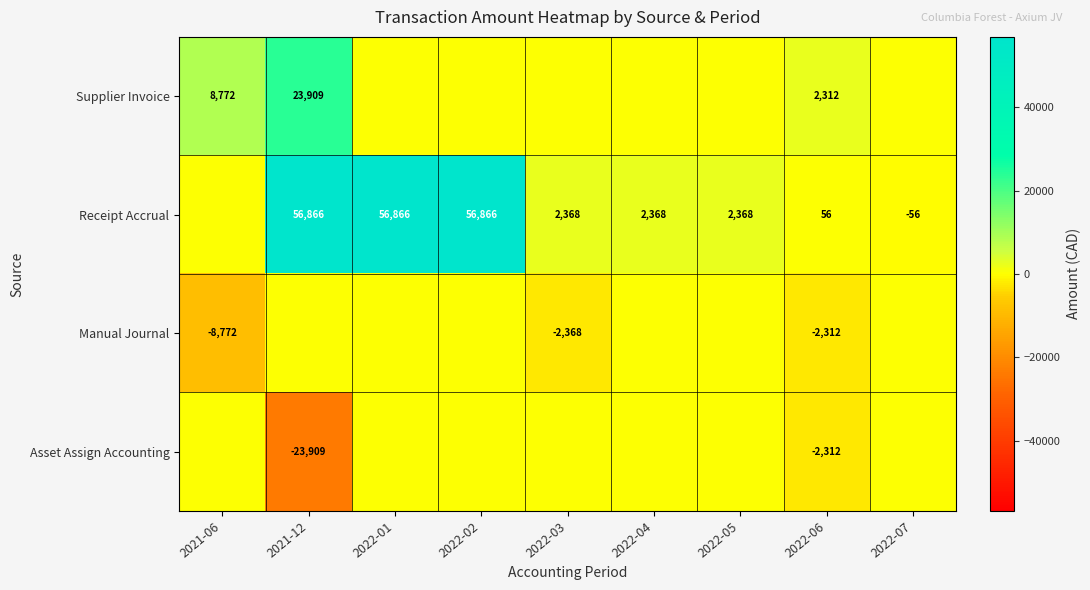

What is the sum of the Receipt Accrual values at 2022-03 and 2022-02?

59234